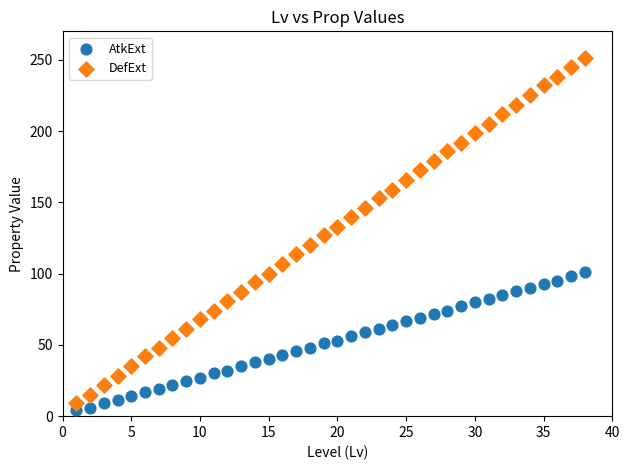

Across all data points, what is the range of X values (max minus min)?

37